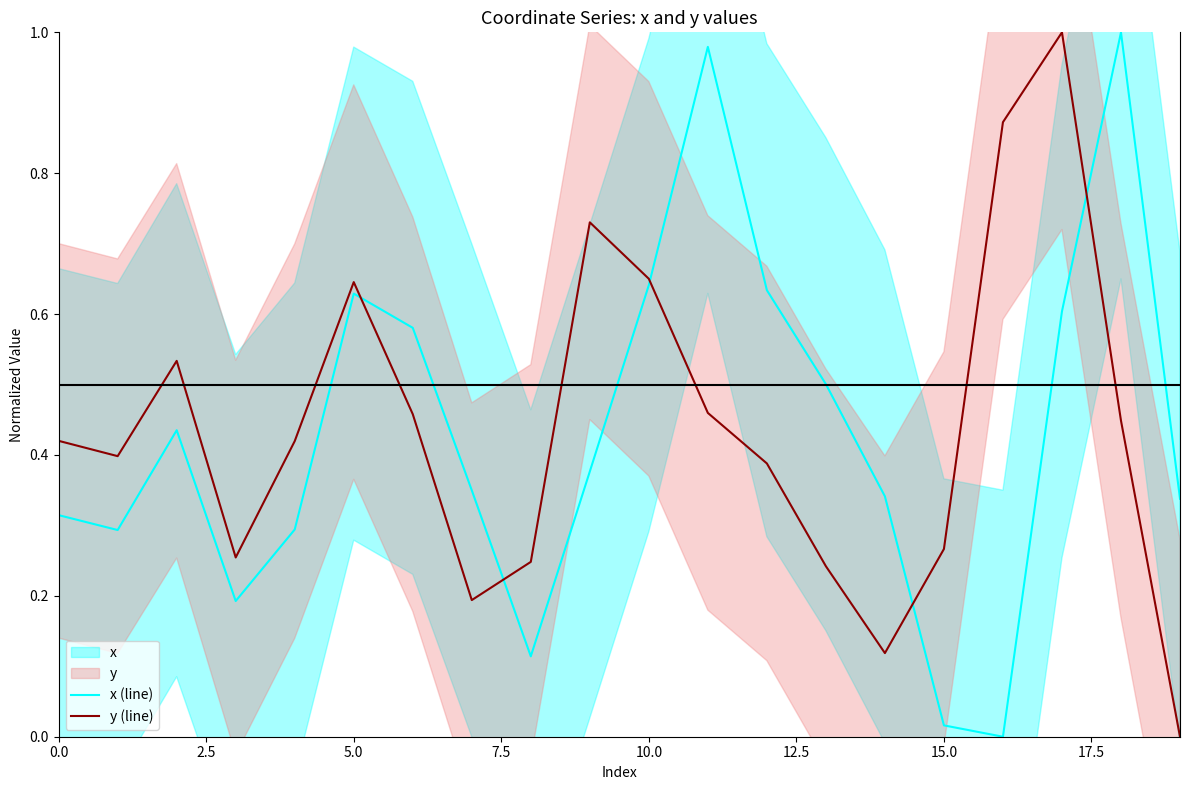

At how many categories does at least one series exceed 0?

20